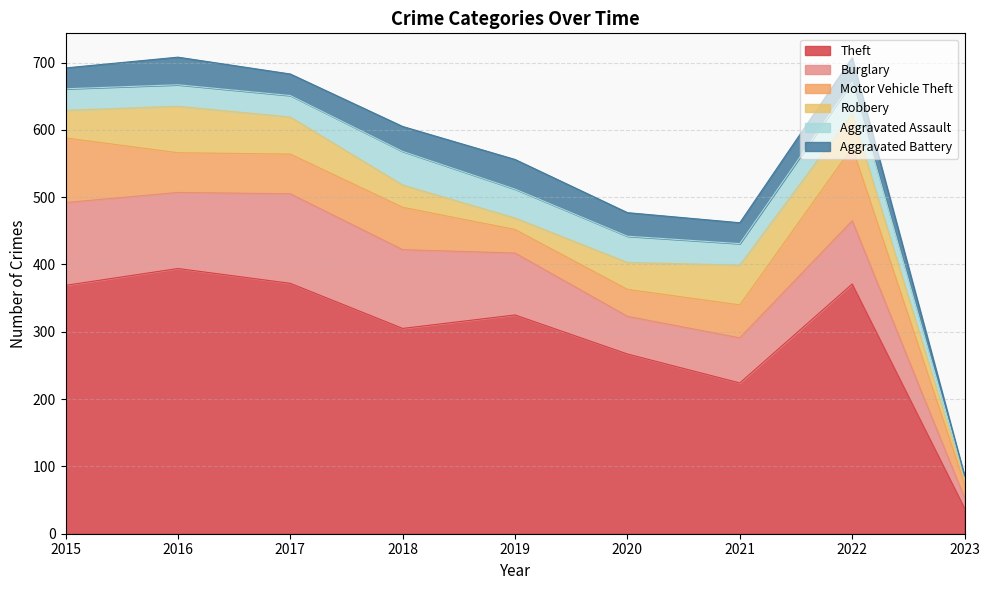

What is the difference between the highest and lowest values at 2017?

340